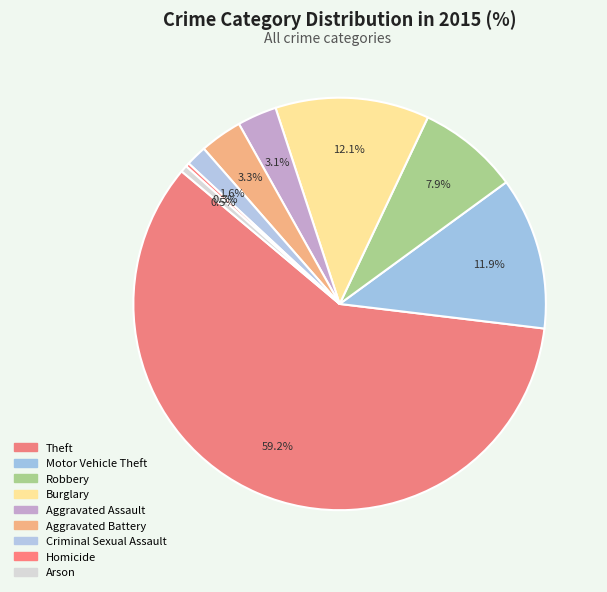

Between Aggravated Battery and Homicide, which is larger?

Aggravated Battery